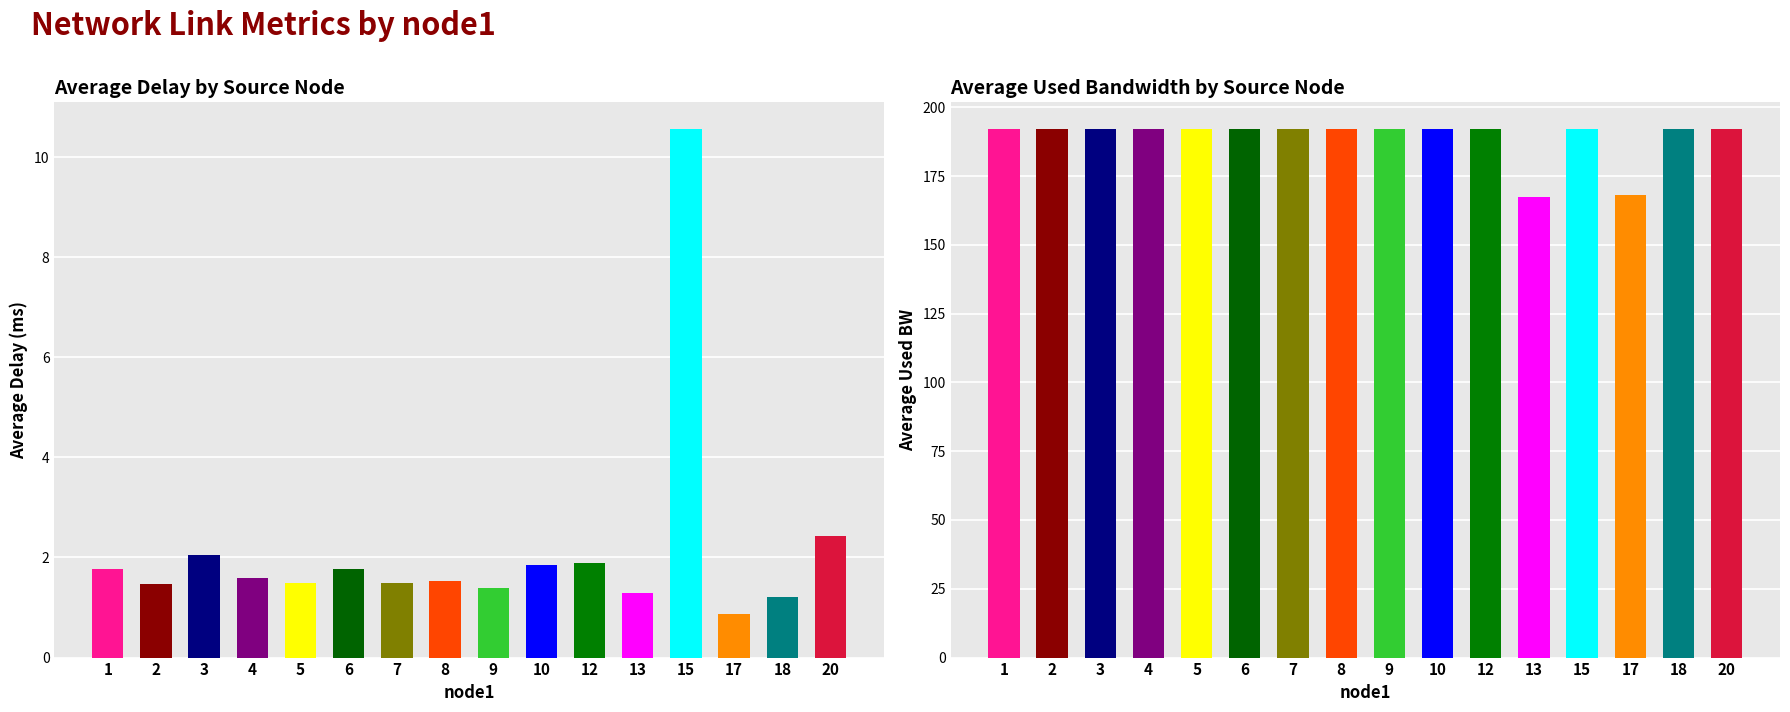

Reading right to left, list all the values displayed in this chart.

avg_delay: 2.4	1.2	0.9	10.6	1.3	1.9	1.8	1.4	1.5	1.5	1.8	1.5	1.6	2.0	1.5	1.8
avg_used_bw: 192.2	192.2	168.1	192.2	167.3	192.2	192.1	192.1	192.1	192.1	192.0	192.1	192.2	192.0	192.2	192.1